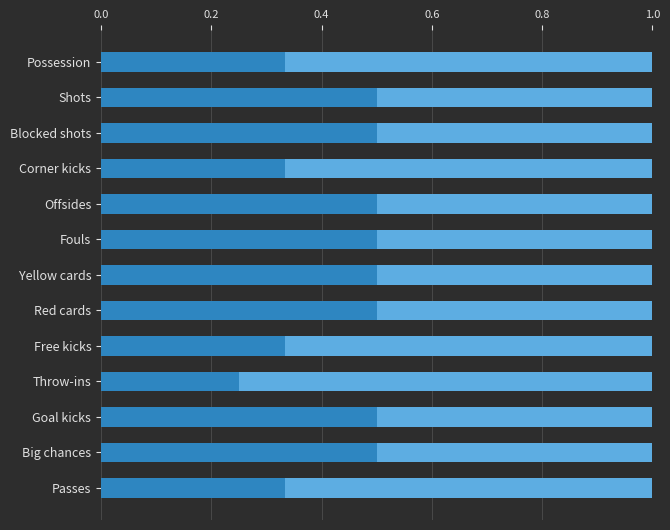

What is the total value across all series at Yellow cards?

1.0